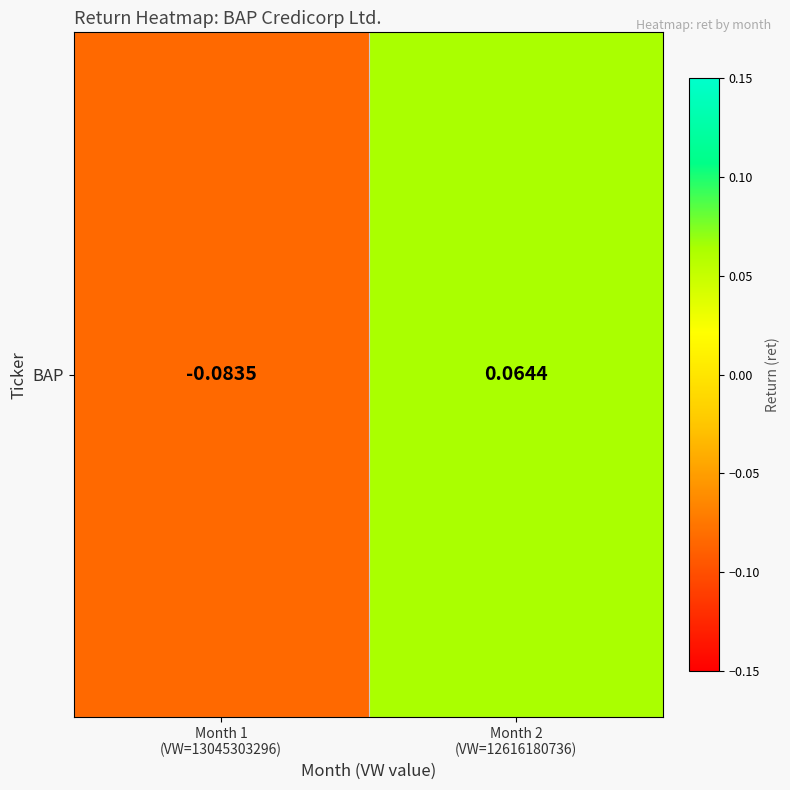

True or false: the data shows -0.0 at Month 1
(VW=13045303296).

False